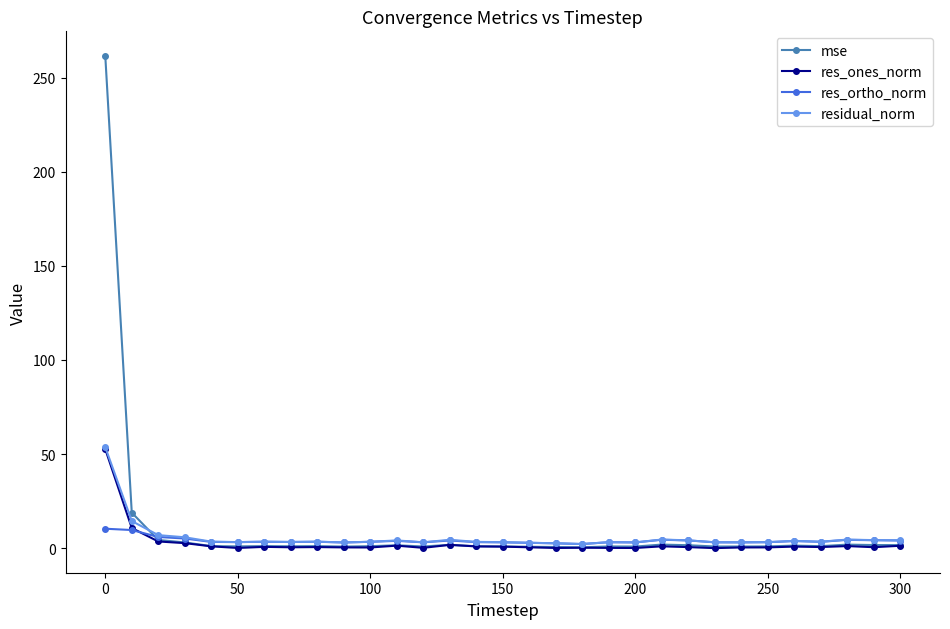

True or false: res_ones_norm has more than 0 points higher than both neighbors.

True